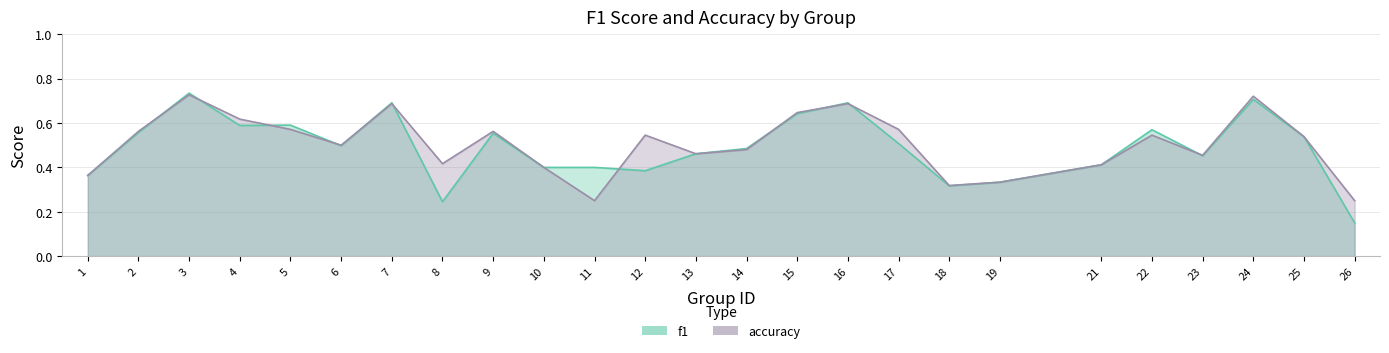

At which label does accuracy reach its peak?

3